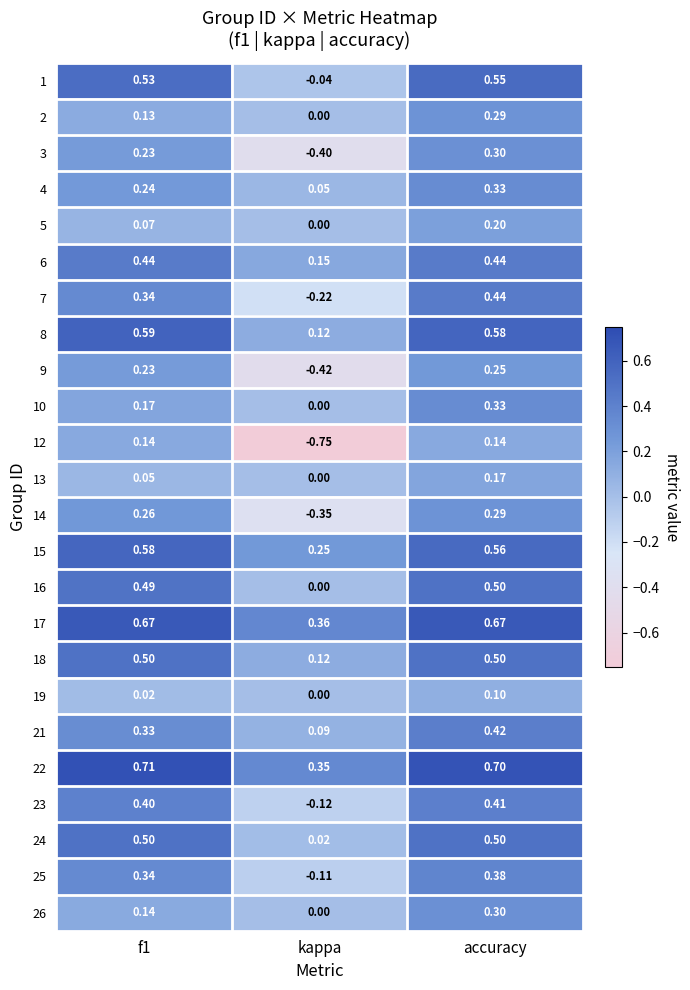

How many distinct data groups are displayed?

24